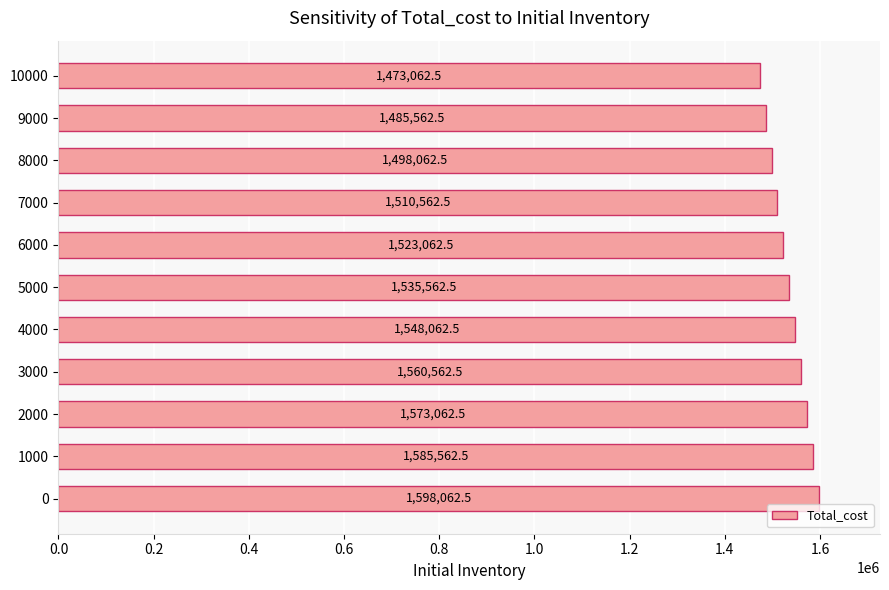

True or false: the data shows 1498062.5 at 8000.

True